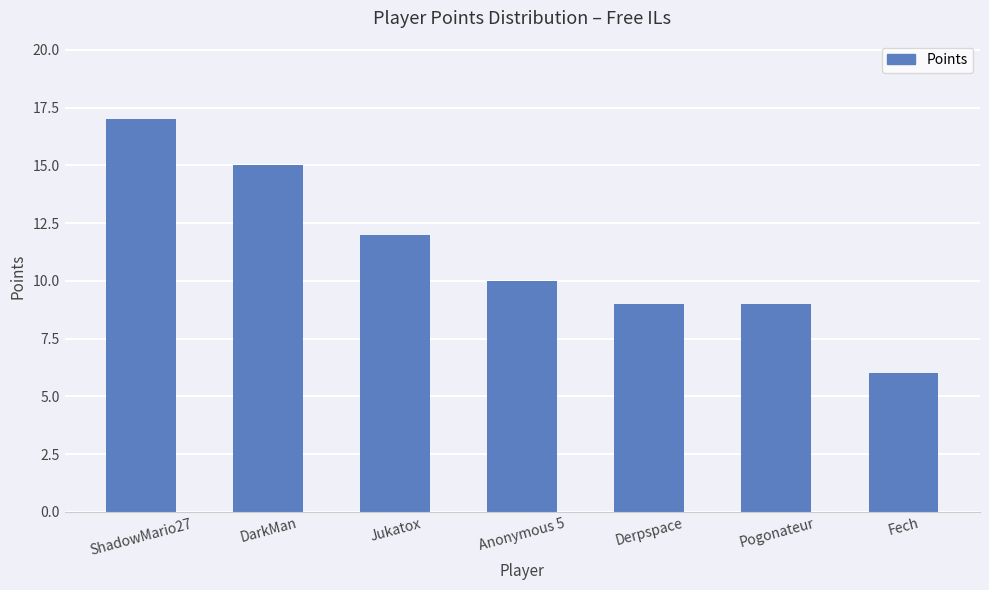

What is the value of the 5th bar from the left?

9